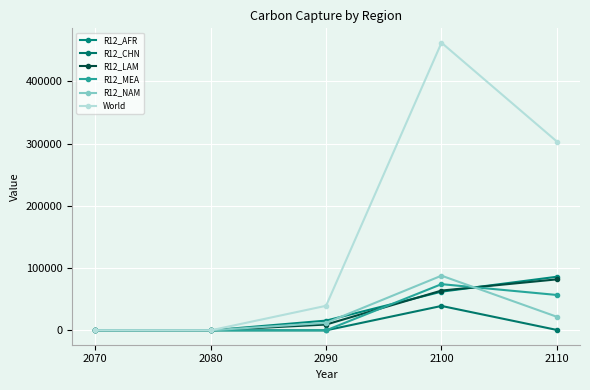

True or false: R12_NAM and R12_MEA intersect in this chart.

True